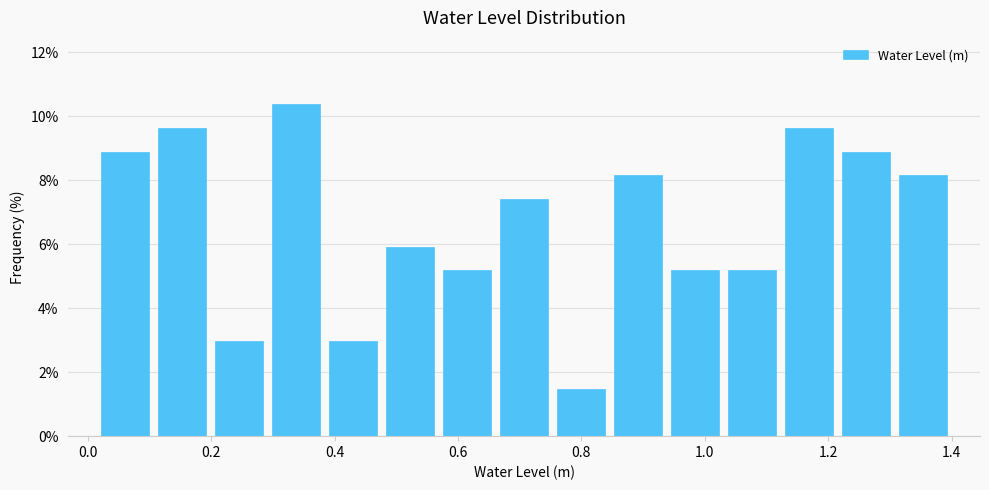

Reading left to right, list every bar in this chart as the range it spans on the x-axis followed by its height. Neither the bar edges nor the heights are printed on the chart, so give them approximately, as read against the axes.

0.02 to 0.10: 8.8
0.10 to 0.20: 9.6
0.20 to 0.30: 3.0
0.30 to 0.38: 10.4
0.38 to 0.48: 3.0
0.48 to 0.56: 6.0
0.56 to 0.66: 5.2
0.66 to 0.76: 7.4
0.76 to 0.84: 1.4
0.84 to 0.94: 8.2
0.94 to 1.04: 5.2
1.04 to 1.12: 5.2
1.12 to 1.22: 9.6
1.22 to 1.30: 8.8
1.30 to 1.40: 8.2